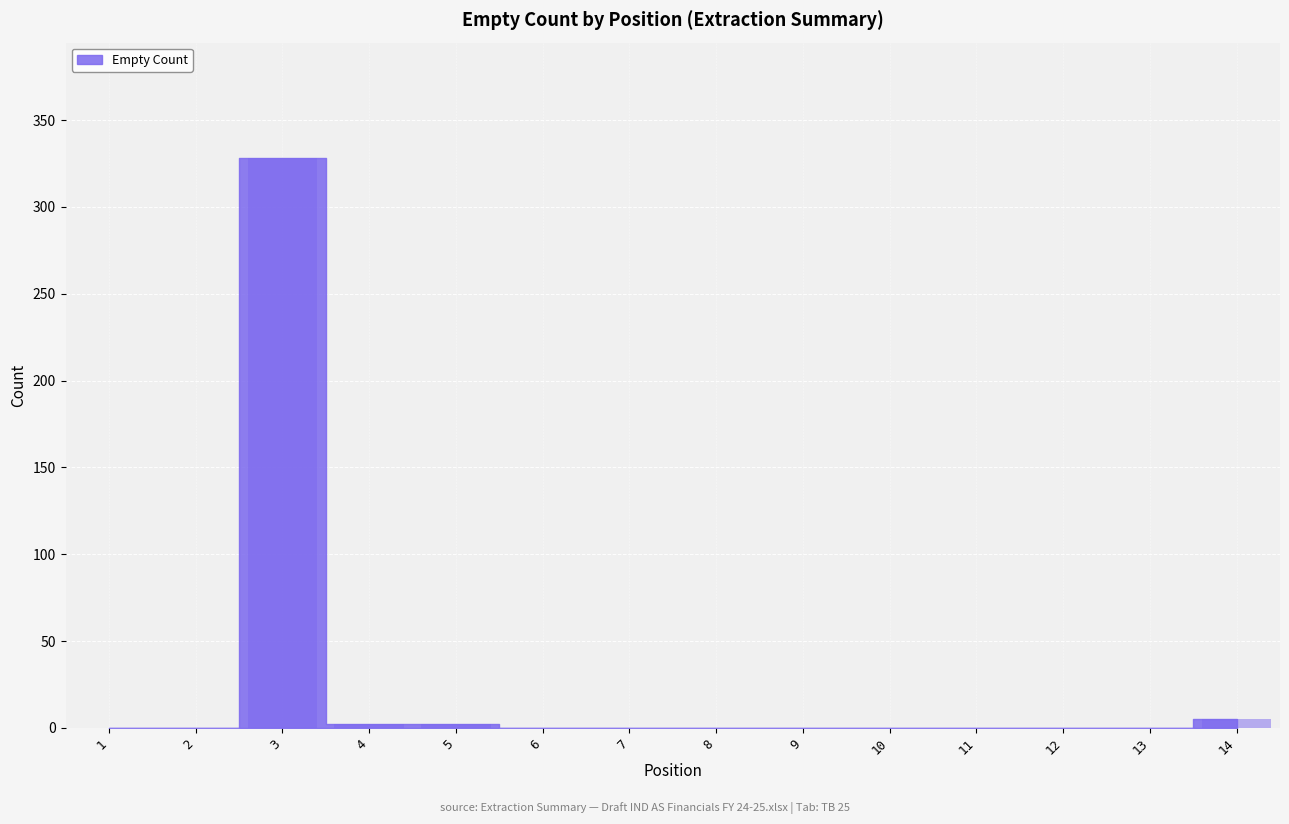

What is the greatest value displayed?

328